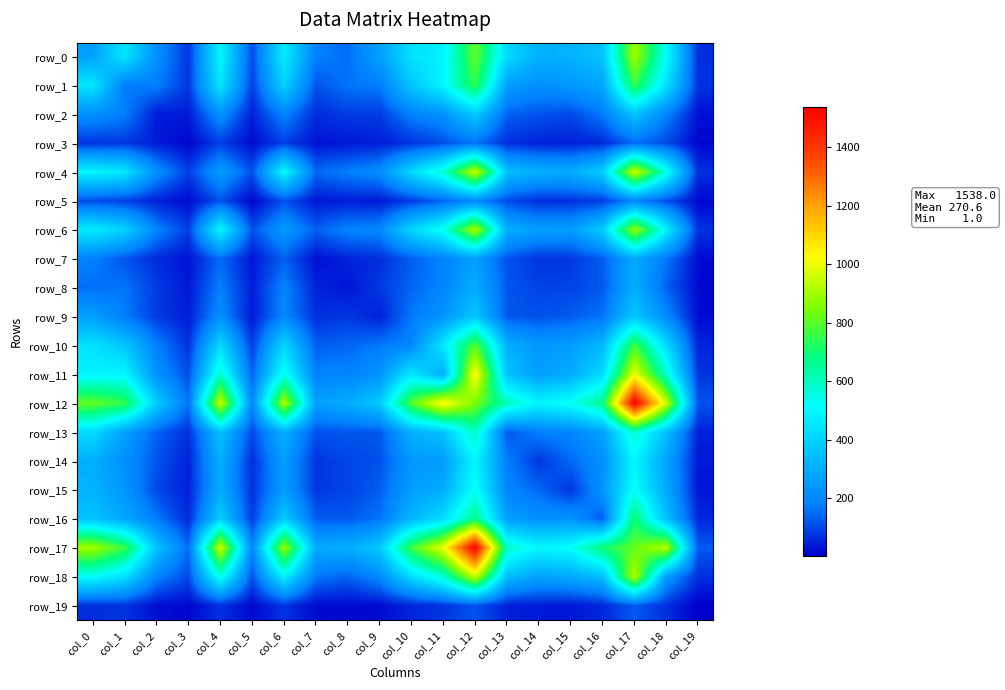

Reading right to left, list all the values displayed in this chart.

row_0: 65	515	903	357	311	303	419	814	485	440	259	150	180	469	103	495	72	218	451	264
row_1: 72	436	756	279	237	219	260	750	495	364	172	159	116	395	88	452	77	176	171	451
row_2: 25	187	358	170	100	115	134	379	223	181	84	83	62	189	46	219	40	39	176	218
row_3: 12	102	147	58	46	49	66	157	107	70	42	36	29	86	17	86	12	40	77	72
row_4: 68	546	969	388	296	304	352	962	583	416	211	177	144	503	111	251	86	219	452	495
row_5: 13	110	190	81	68	64	100	195	135	84	36	44	33	111	10	111	17	46	88	103
row_6: 72	481	892	380	251	257	306	921	541	410	198	185	132	244	111	503	86	189	395	469
row_7: 17	165	289	126	77	74	113	262	186	128	65	51	25	132	33	144	29	62	116	180
row_8: 17	135	299	122	94	93	120	296	189	139	79	30	51	185	44	177	36	83	159	150
row_9: 19	203	370	158	127	112	121	372	229	166	45	79	65	198	36	211	42	84	172	259
row_10: 52	422	770	324	255	238	307	799	459	195	166	139	128	410	84	416	70	181	364	440
row_11: 74	581	1003	424	293	254	358	1045	297	459	229	189	186	541	135	583	107	223	495	485
row_12: 115	953	1538	677	531	492	606	841	1045	799	372	296	262	921	195	962	157	379	750	814
row_13: 47	341	589	259	190	178	119	606	358	307	121	120	113	306	100	352	66	134	260	419
row_14: 38	271	494	217	144	75	178	492	254	238	112	93	74	257	64	304	49	115	219	303
row_15: 33	287	522	230	72	144	190	531	293	255	127	94	77	251	68	296	46	100	237	311
row_16: 56	343	704	124	230	217	259	677	424	324	158	122	126	380	81	388	58	170	279	357
row_17: 123	932	819	704	522	494	589	1538	1003	770	370	299	289	892	190	969	147	358	756	903
row_18: 66	242	932	343	287	271	341	953	581	422	203	135	165	481	110	546	102	187	436	515
row_19: 1	66	123	56	33	38	47	115	74	52	19	17	17	72	13	68	12	25	72	65